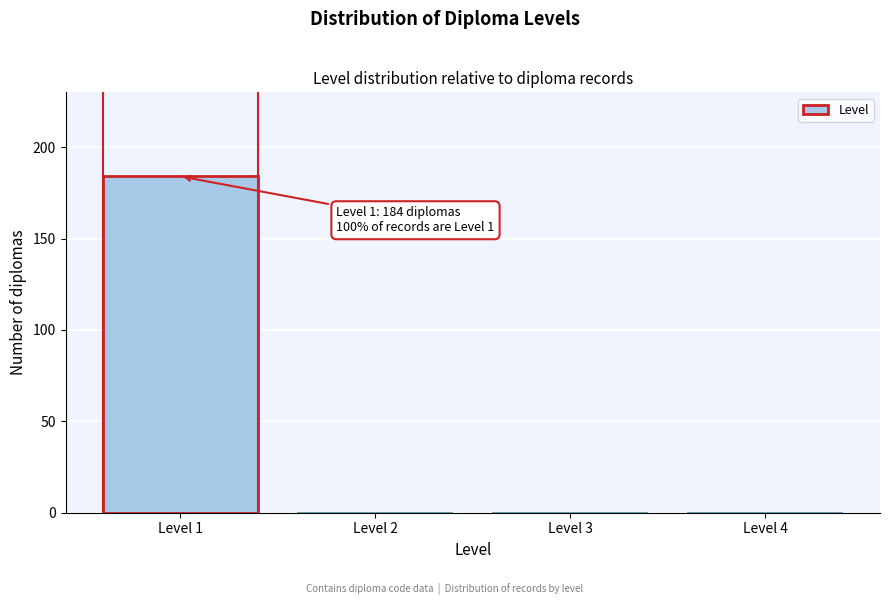

Reading right to left, what are all the values shown in this chart?

Level 4=0	Level 3=0	Level 2=0	Level 1=184